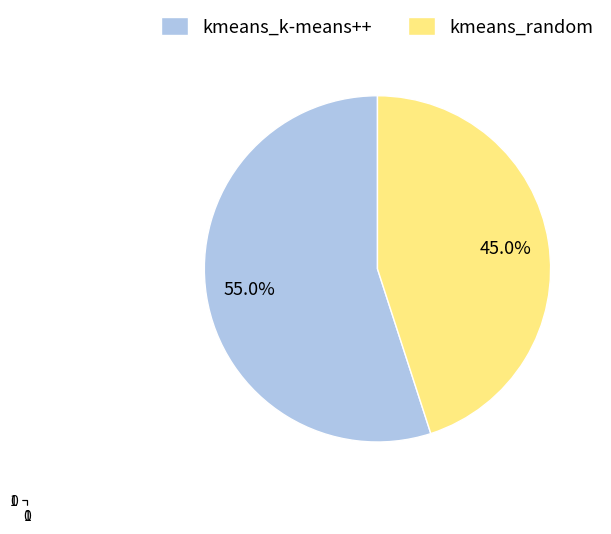

Is there a majority slice in this chart?

Yes